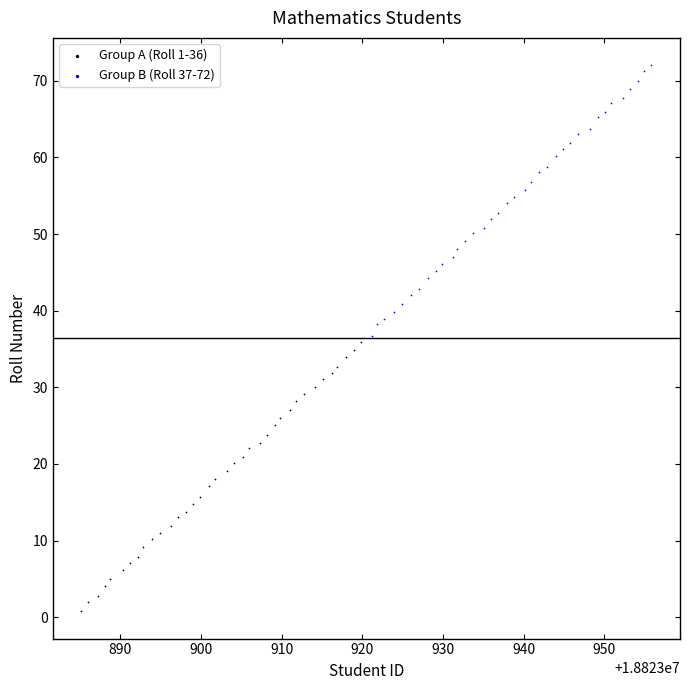

Which series contains the highest Y value?

Group B (Roll 37-72)